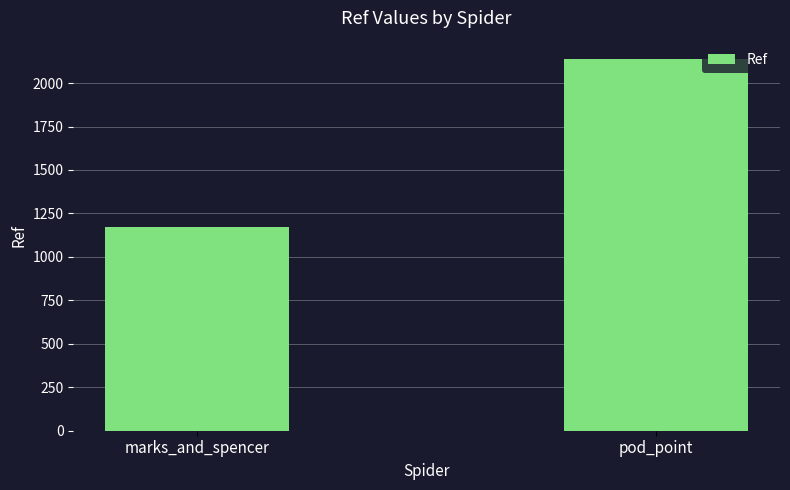

What position from the left is marks_and_spencer?

1